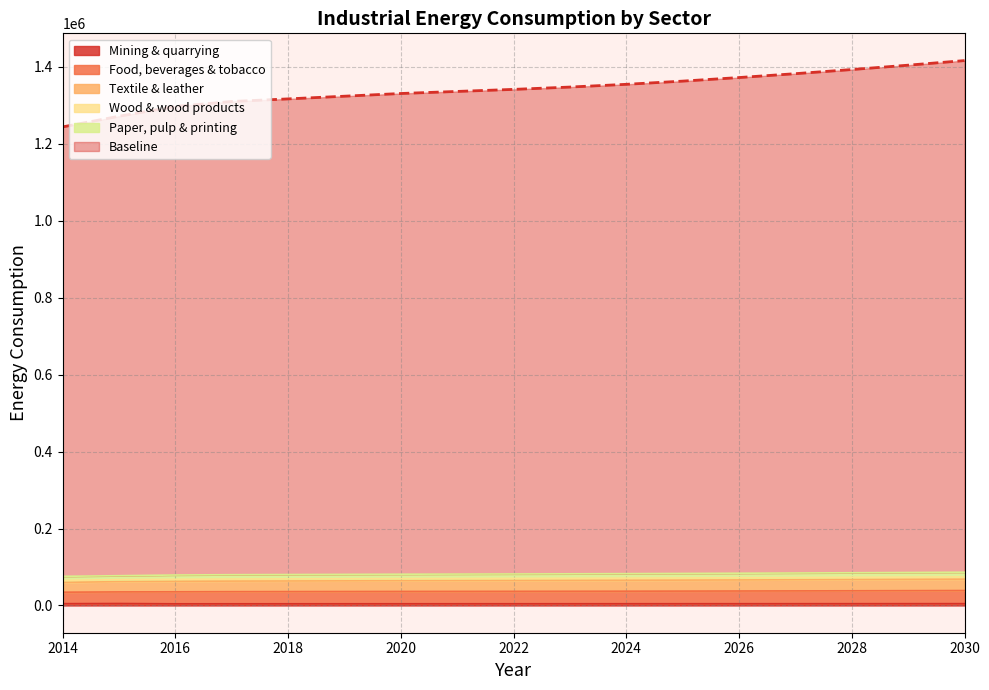

In Mining & quarrying, how many points are higher than both neighbors (excluding endpoints)?

1